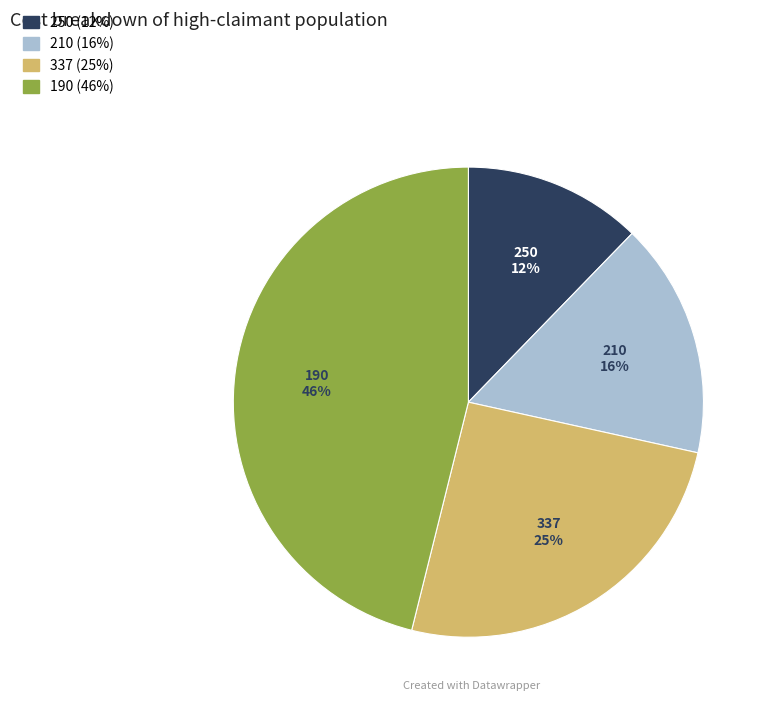

Which has a higher value, 190 or 337?

190